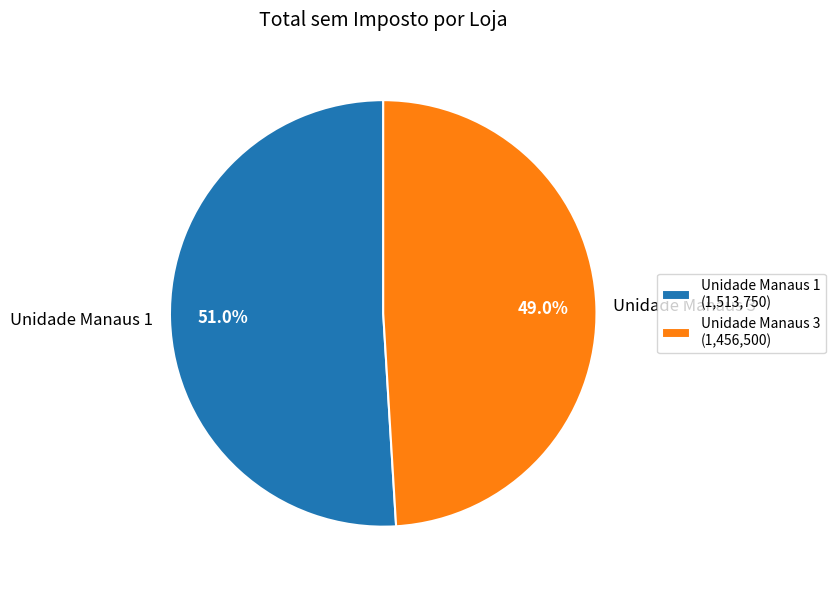

To the nearest percent, what portion does Unidade Manaus 3 represent?

49%